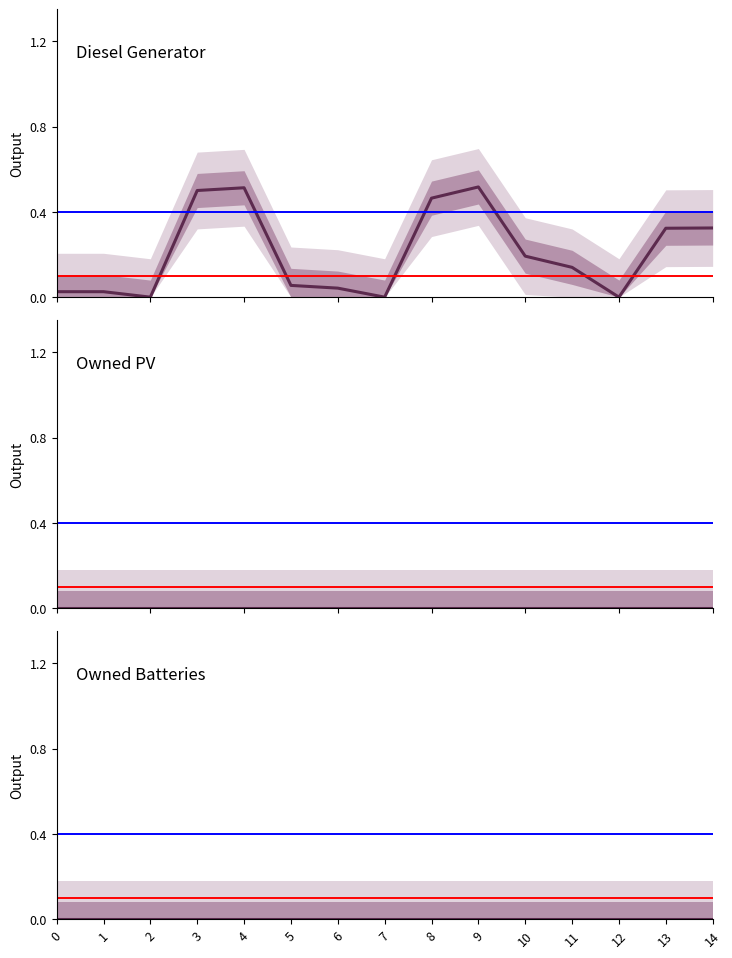

What is the difference between the highest and lowest values at 14?

0.3